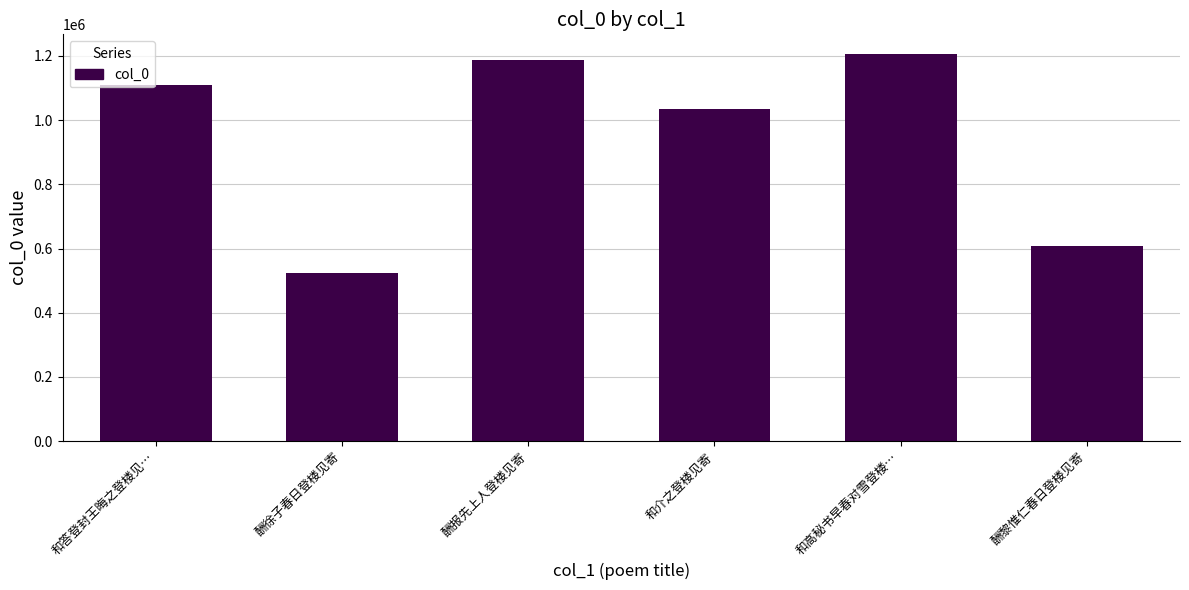

Does the chart contain any negative values?

No